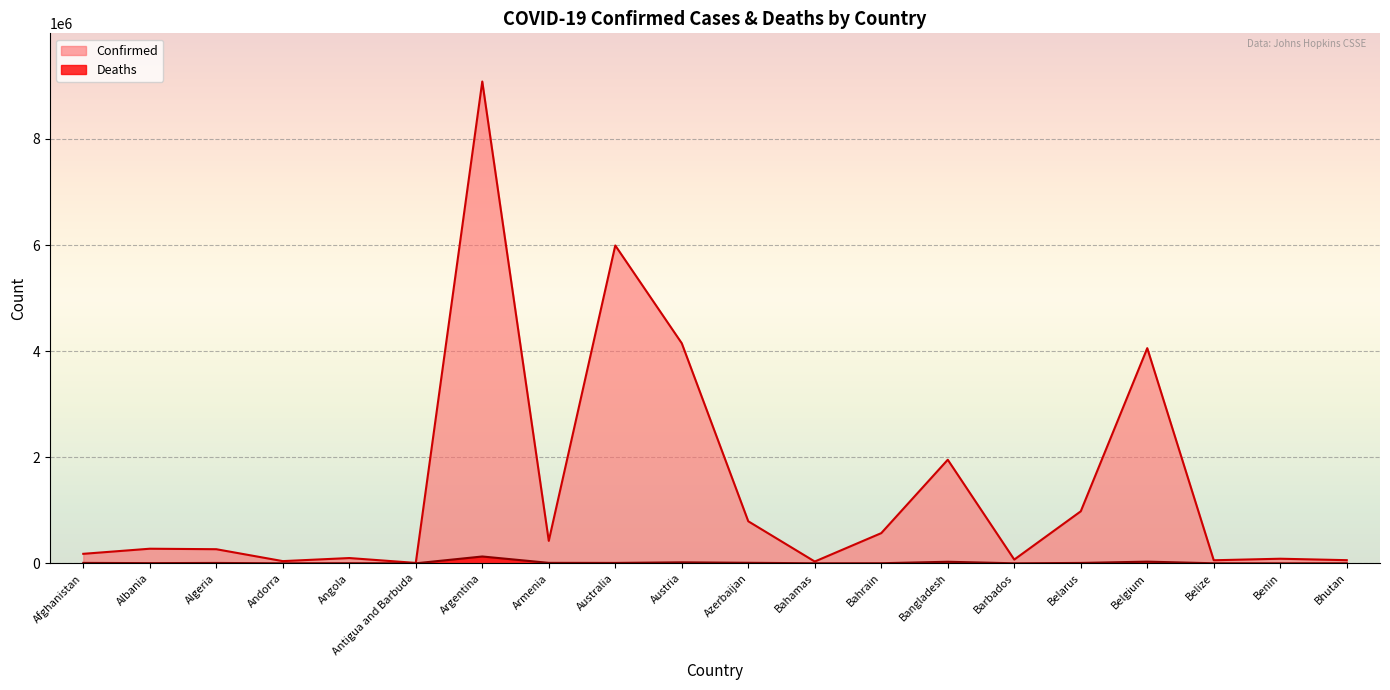

What is the maximum value for Deaths?

128653